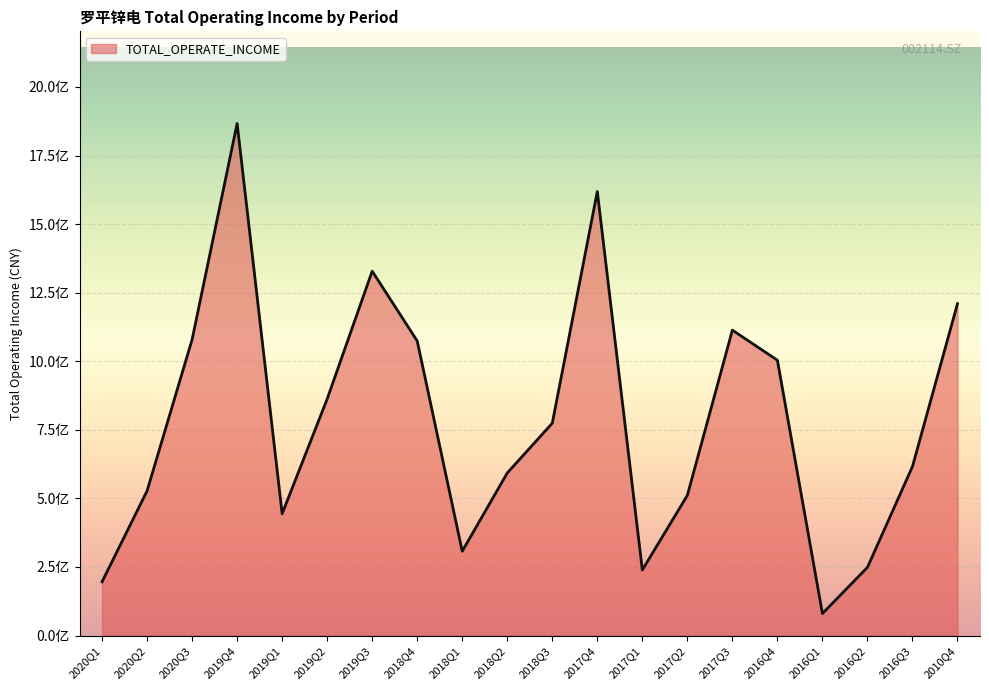

Does the chart display data point markers on the line(s)?

No